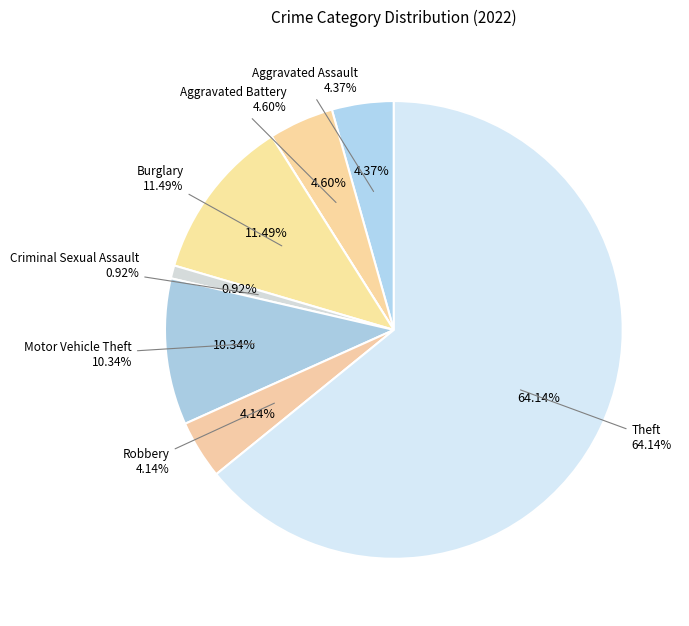

What is the ratio of the value at Aggravated Assault to the value at Criminal Sexual Assault?

4.8